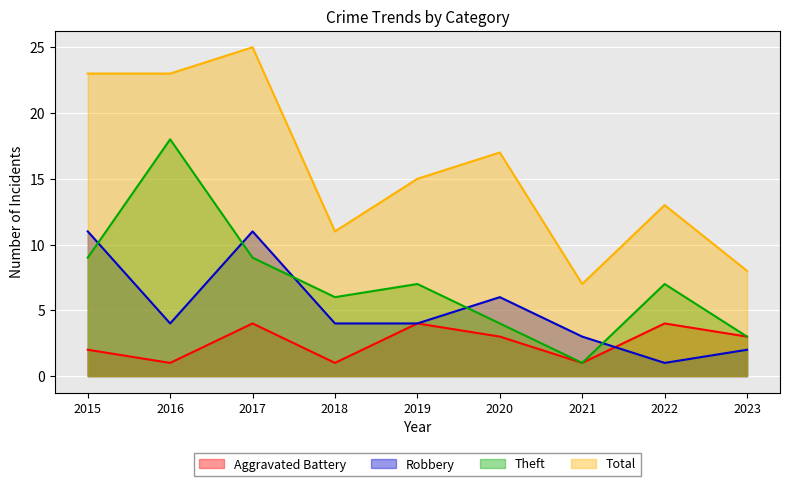

At which category does Aggravated Battery reach its first local peak?

2017